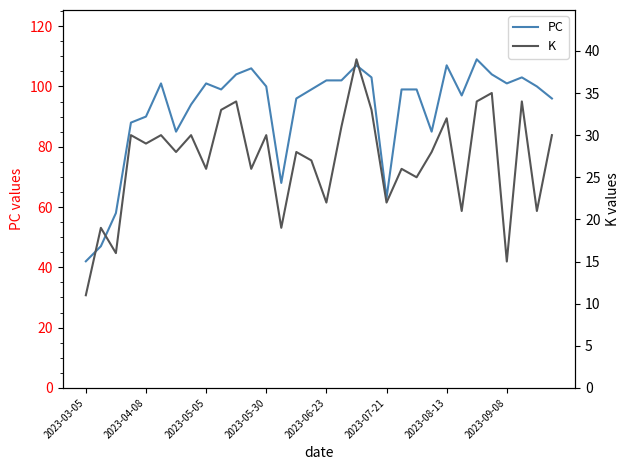

Which series has the widest spread of values?

PC